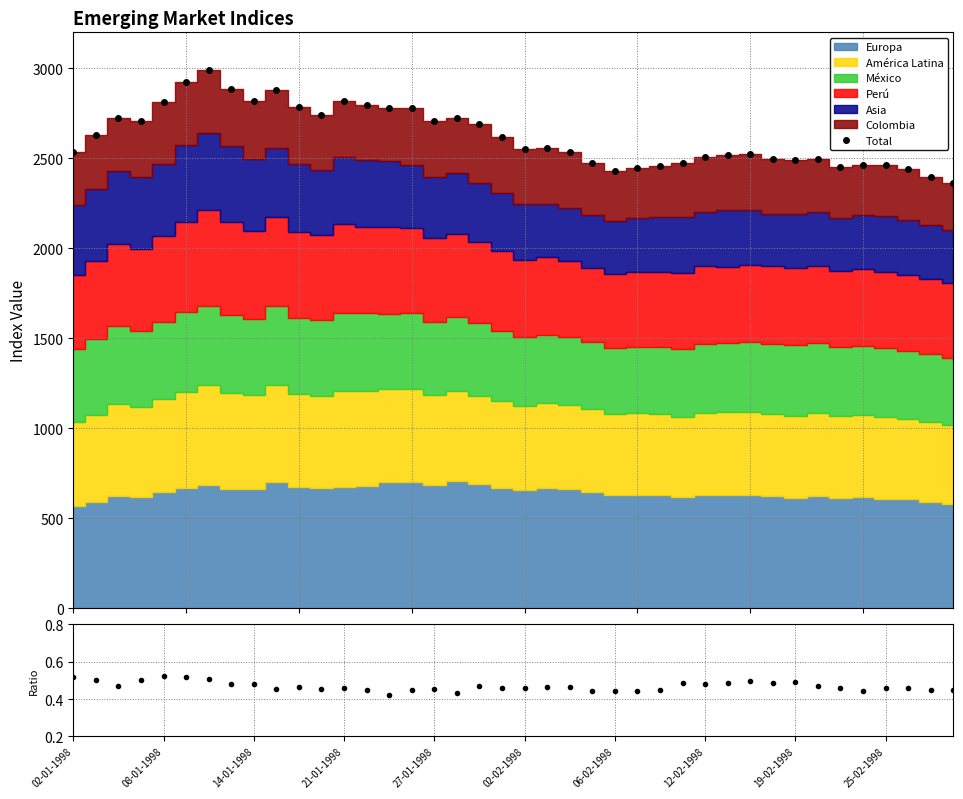

What is the value of the Total point at the 6th from the left?

2925